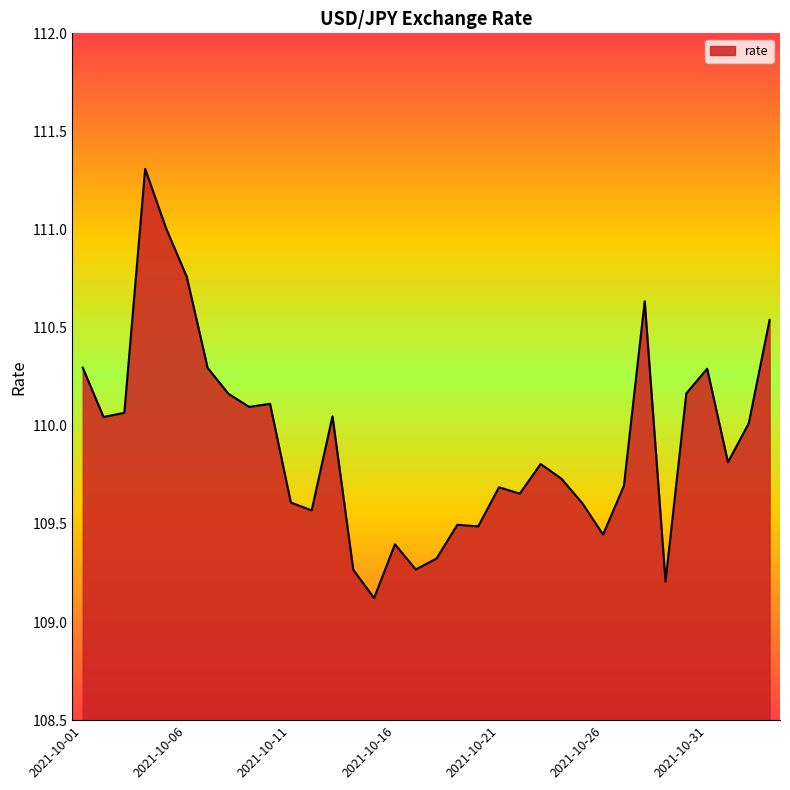

What is the smallest value displayed?

109.1